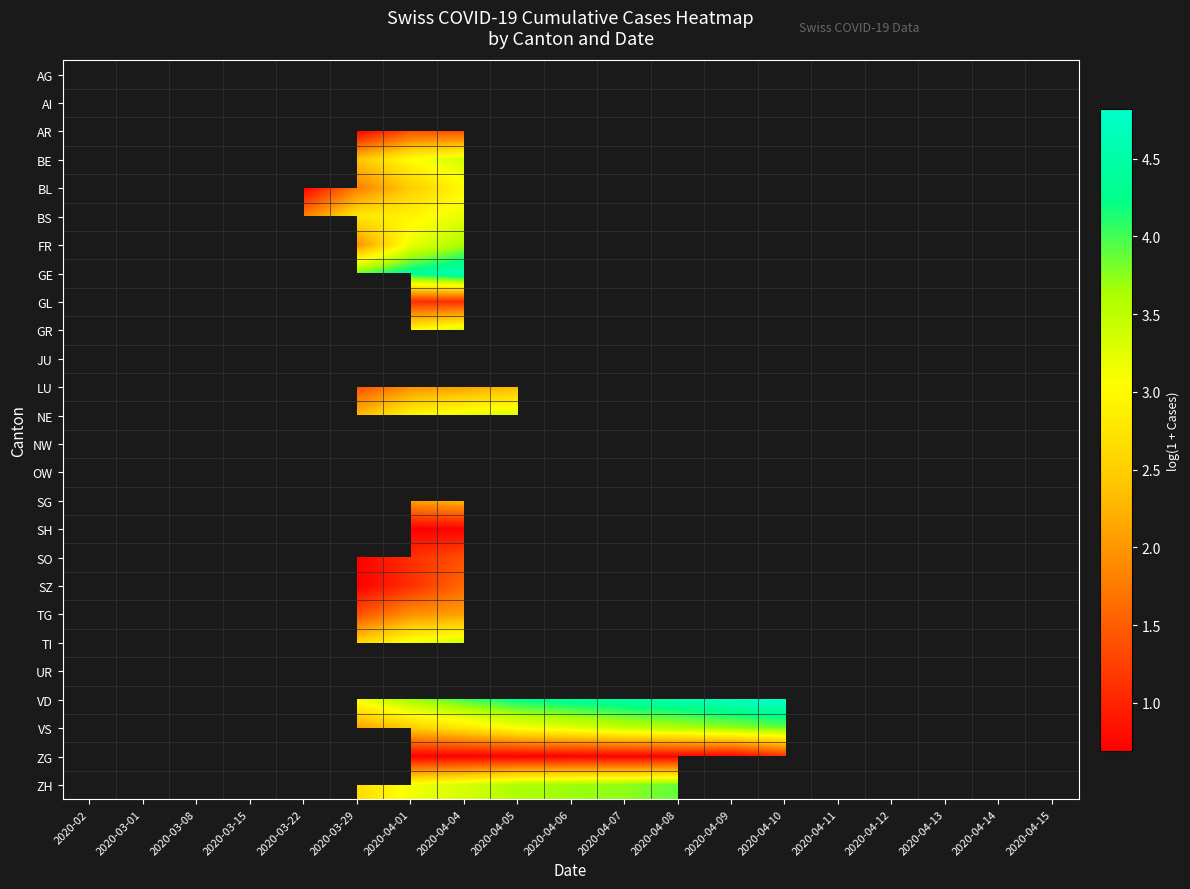

How many values in ZG are above zero?

8